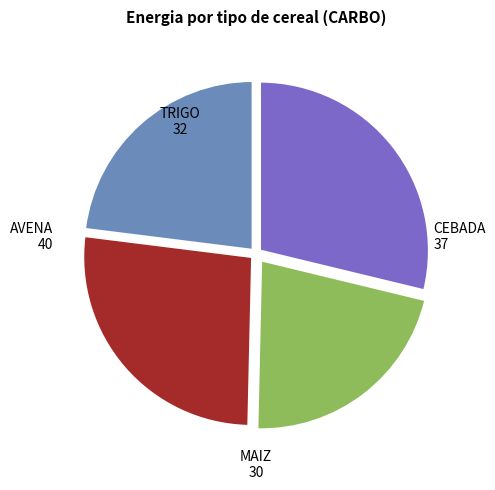

Is there any slice that represents more than half of the pie?

No